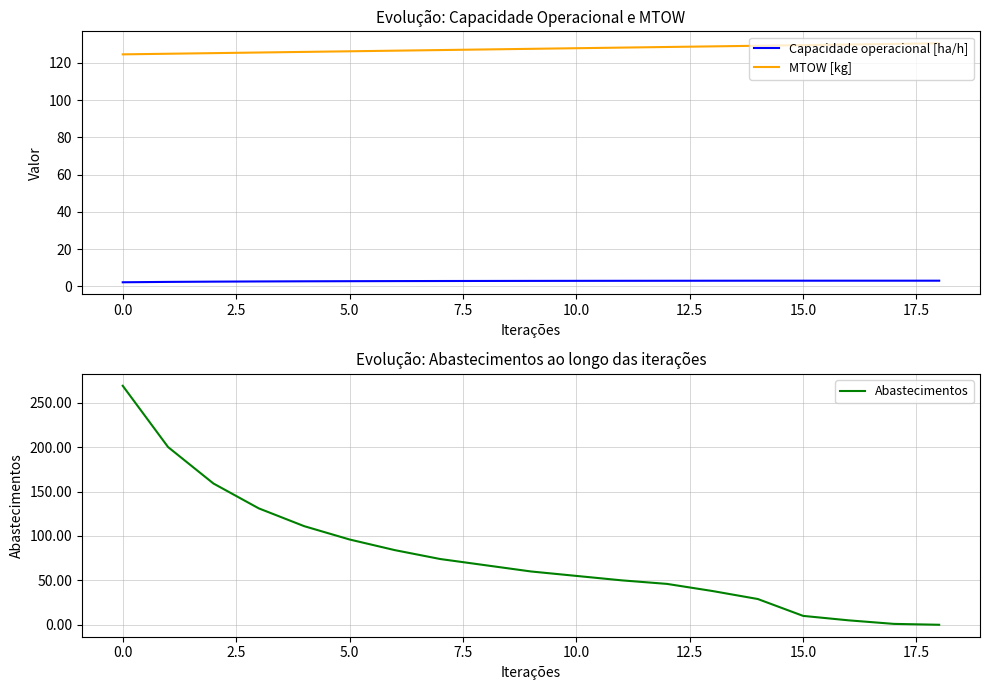

What is the minimum value for MTOW [kg]?

124.6